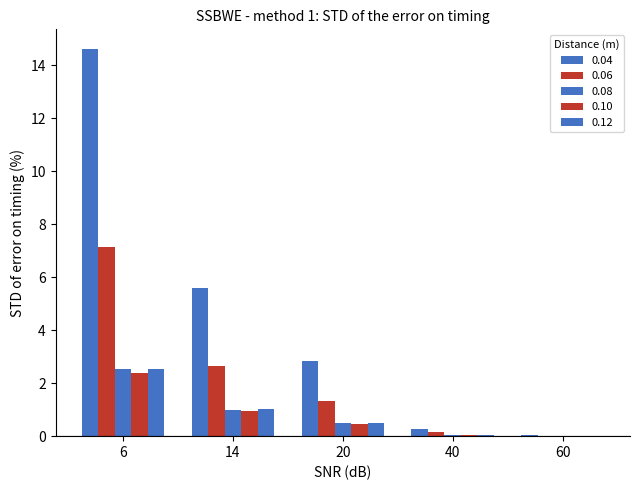

Which series has the widest spread of values?

0.04